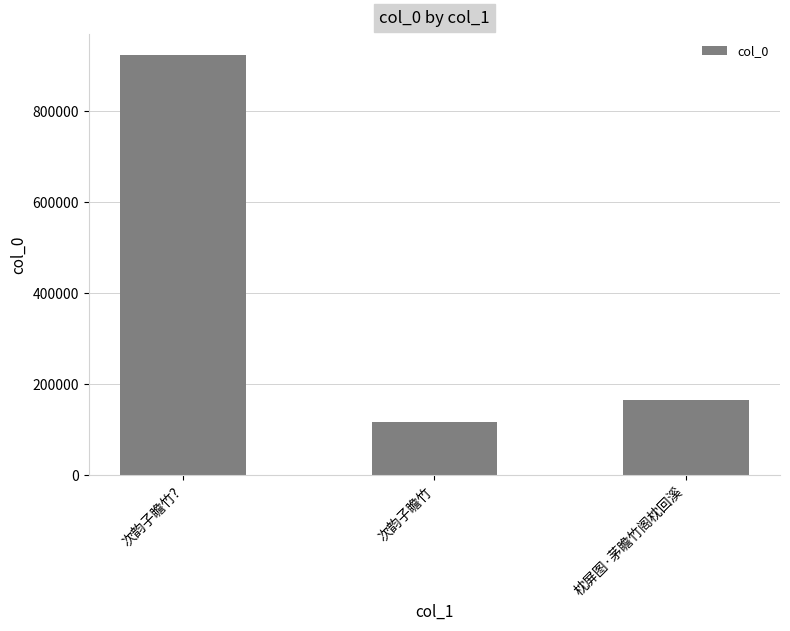

What is the difference between the values at 次韵子瞻竹? and 枕屏图·茅瞻竹阁枕回溪?

759671